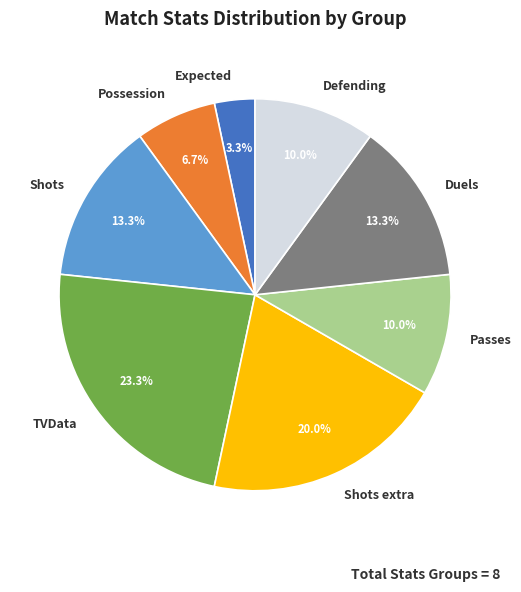

Approximately how many times larger is the value at Shots compared to Duels?

1.0